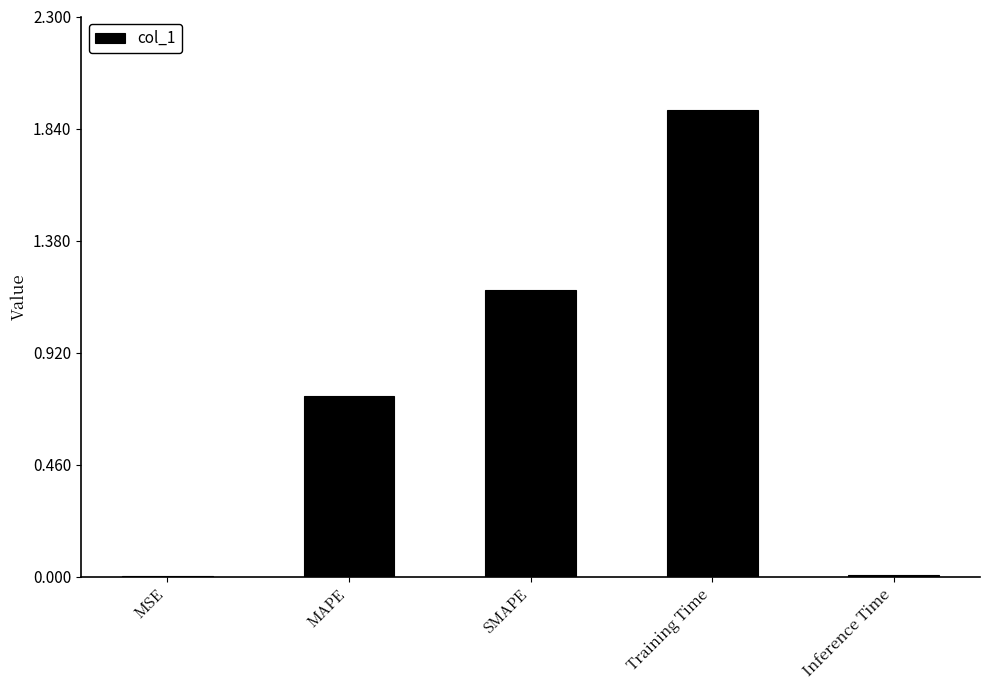

How many distinct data groups are displayed?

1